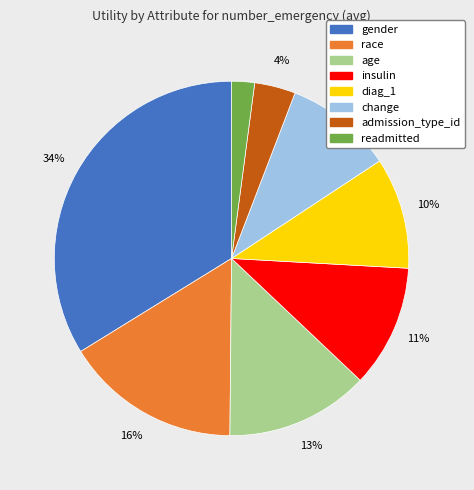

Which has a higher value, insulin or change?

insulin